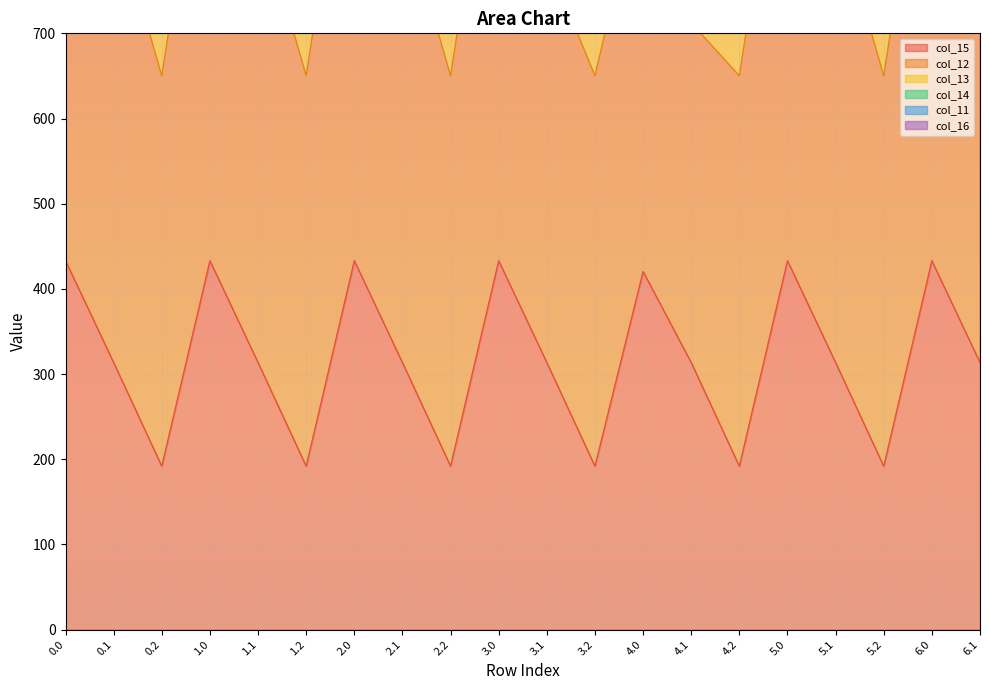

In col_13, how many points are higher than both neighbors (excluding endpoints)?

6